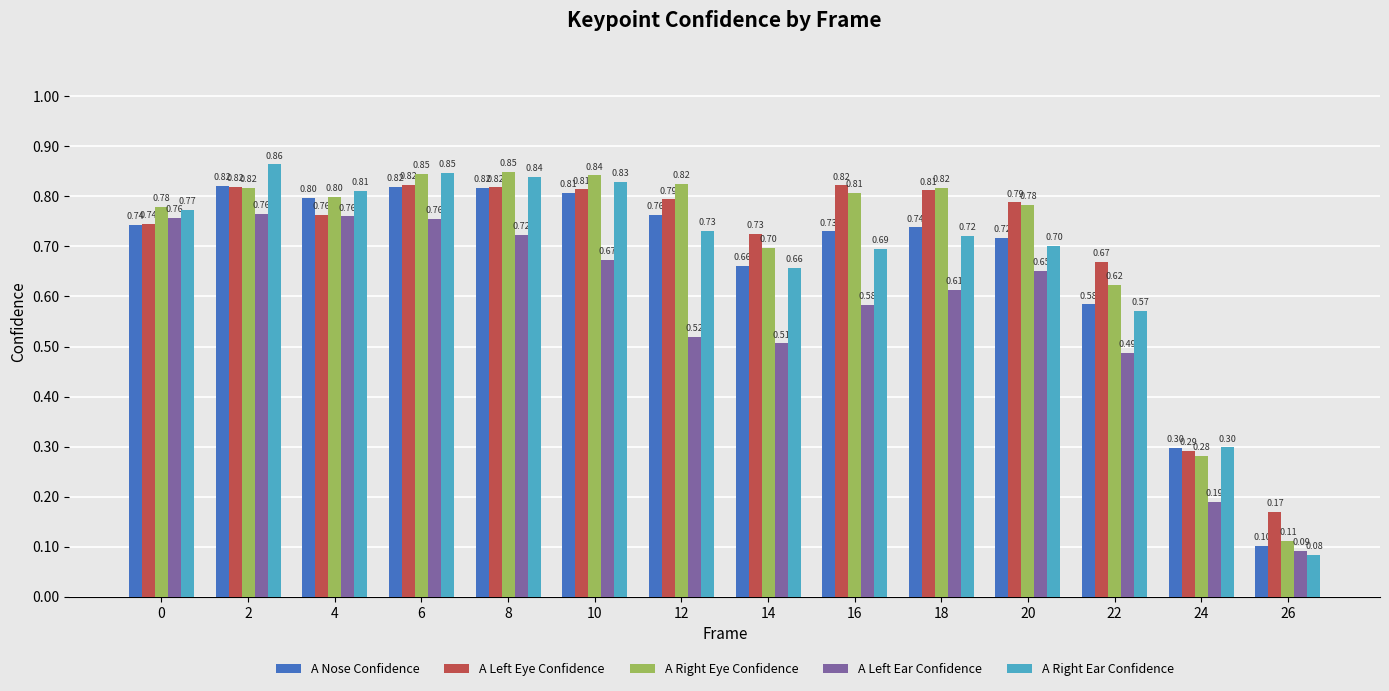

How many groups of bars are there?

14